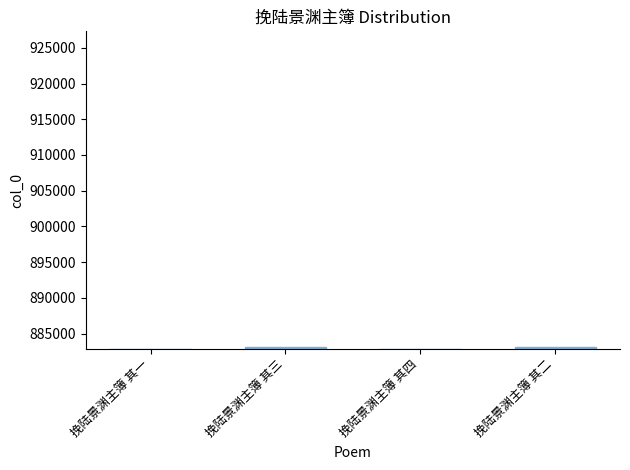

Are the bars grouped side by side (vs. stacked)?

No